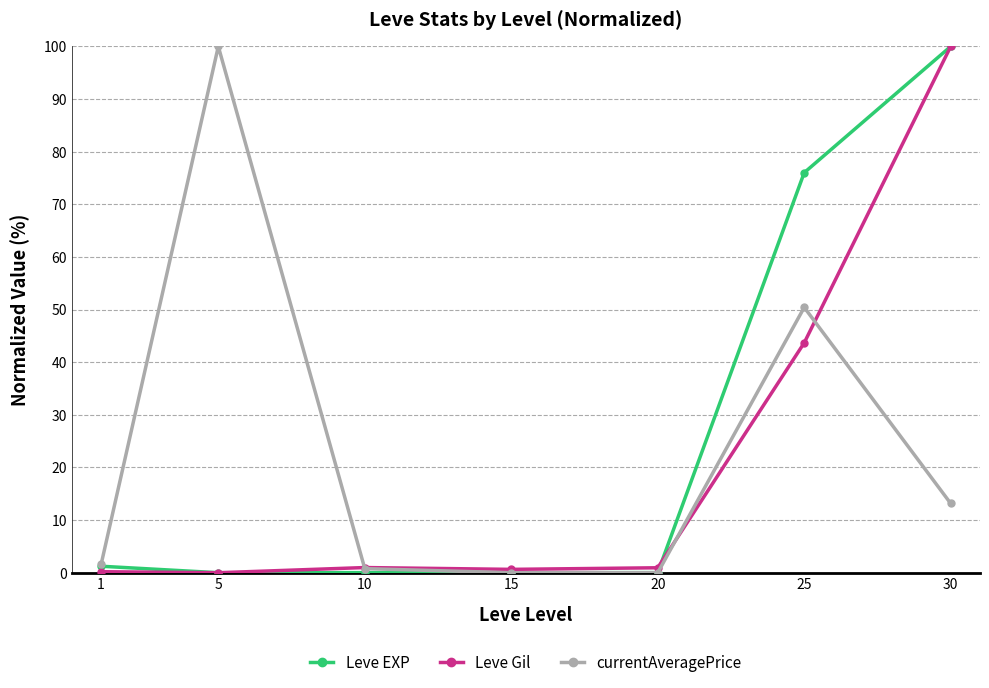

Between 1 and 30, which series saw the biggest shift?

Leve Gil